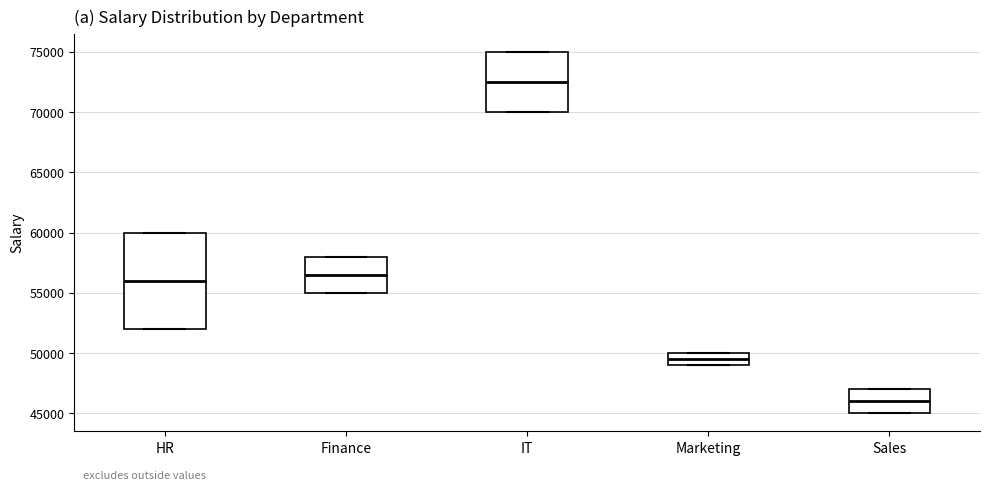

Reading left to right, transcribe this box plot: for each box, give where its median line is, the range the box spans, and where its two whiskers end, as read against the y-axis. The values are not printed on the chart, so give them approximately, as read against the axis.

HR: median 56000, box 52000 to 60000, whiskers 52000 to 60000
Finance: median 56500, box 55000 to 58000, whiskers 55000 to 58000
IT: median 72500, box 70000 to 75000, whiskers 70000 to 75000
Marketing: median 49500, box 49000 to 50000, whiskers 49000 to 50000
Sales: median 46000, box 45000 to 47000, whiskers 45000 to 47000